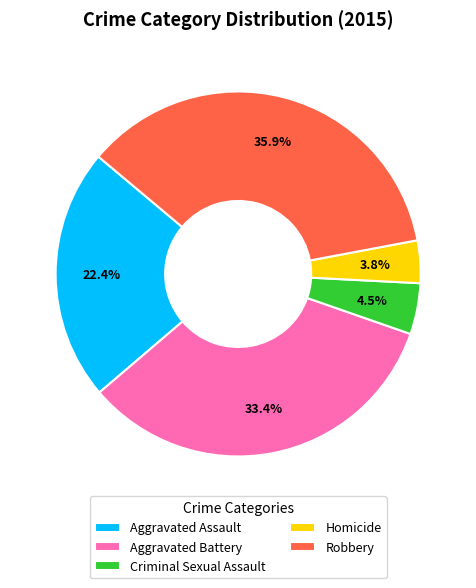

Is the sum of Criminal Sexual Assault and Aggravated Assault greater than half?

No